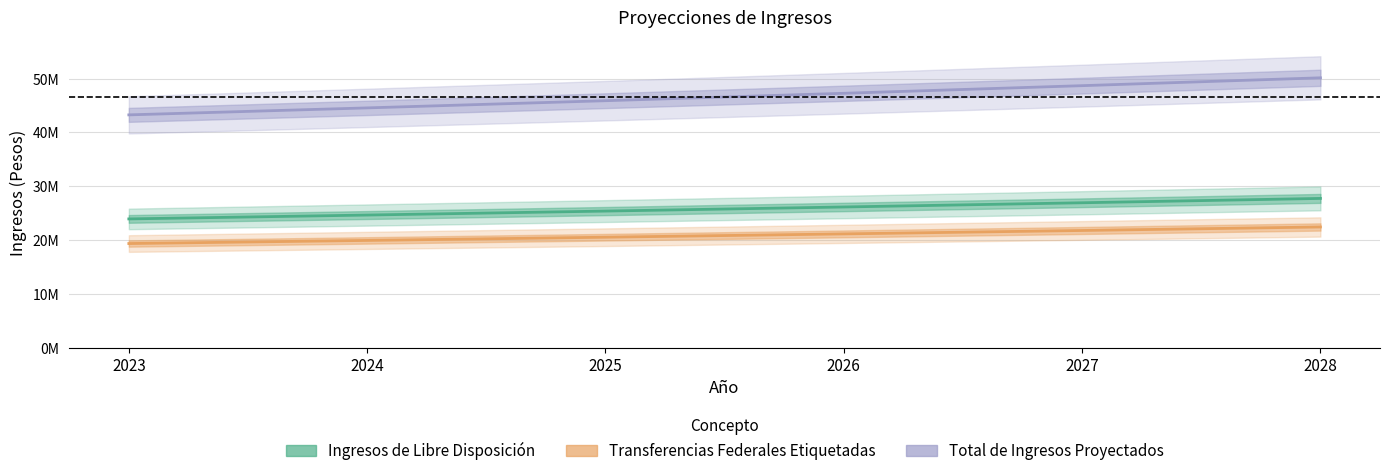

Which category has the lowest value across all series?

2023